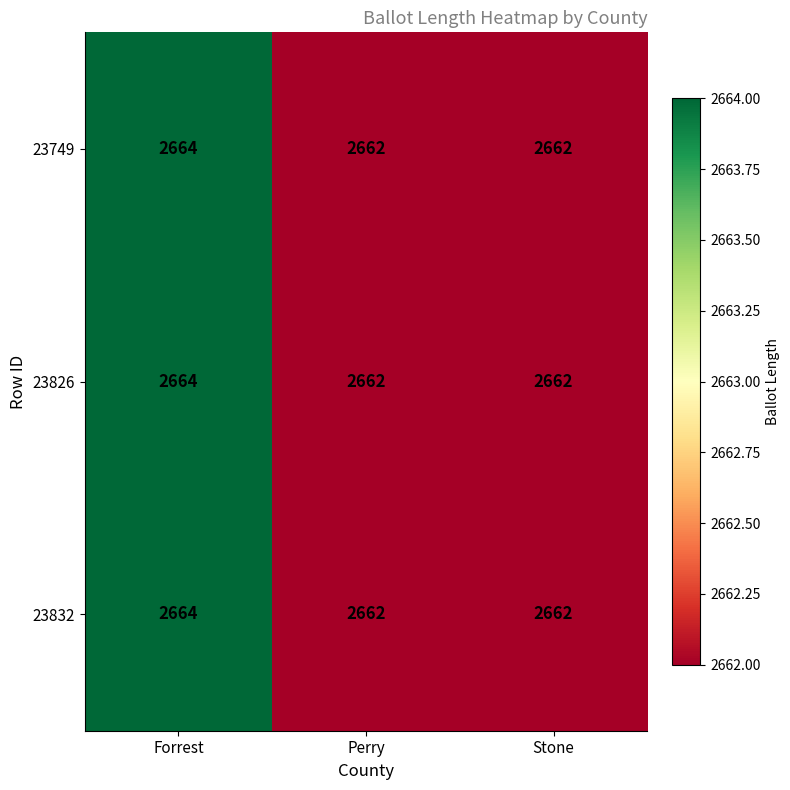

What is the smallest value displayed?

2662